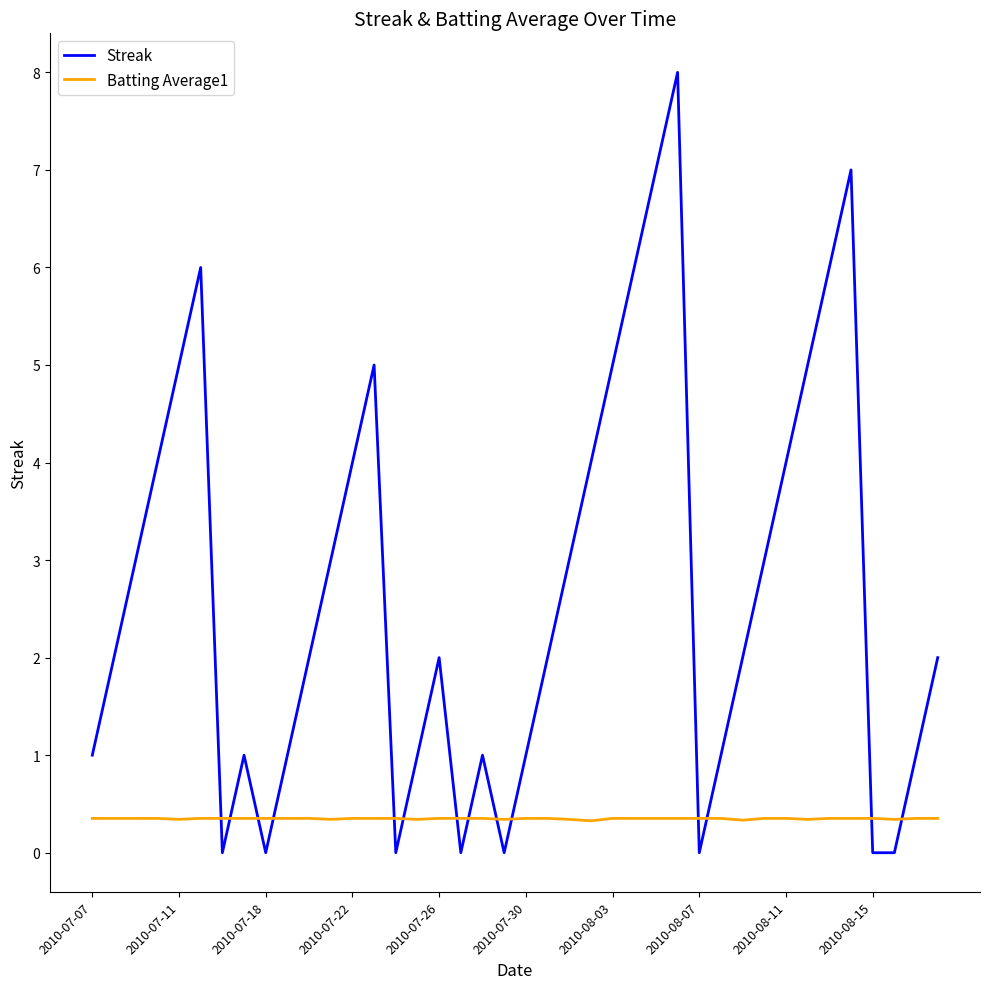

What is the maximum value shown in the chart?

8.0